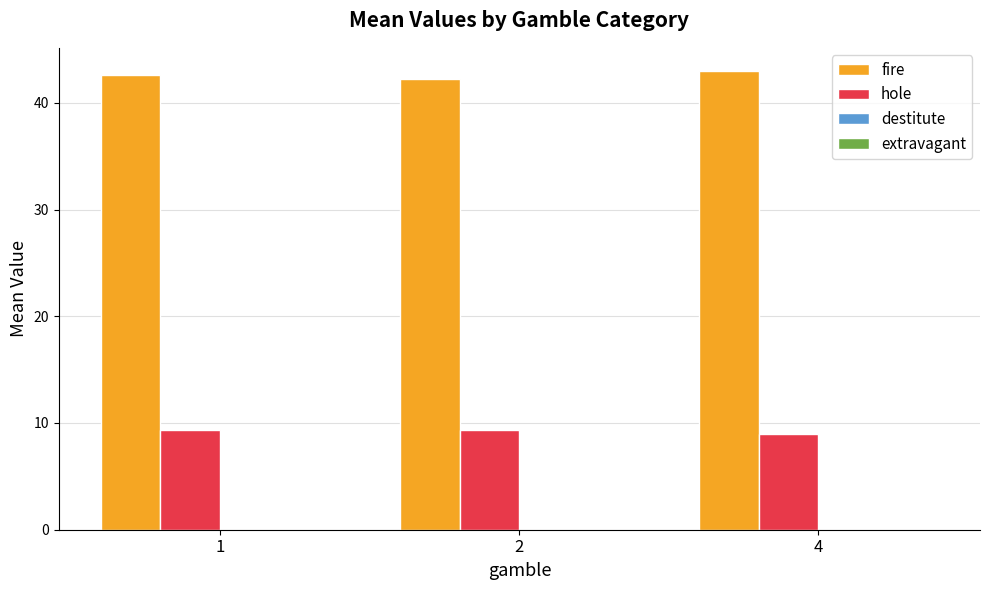

The fire series shows 24.2 at 2. True or false?

False